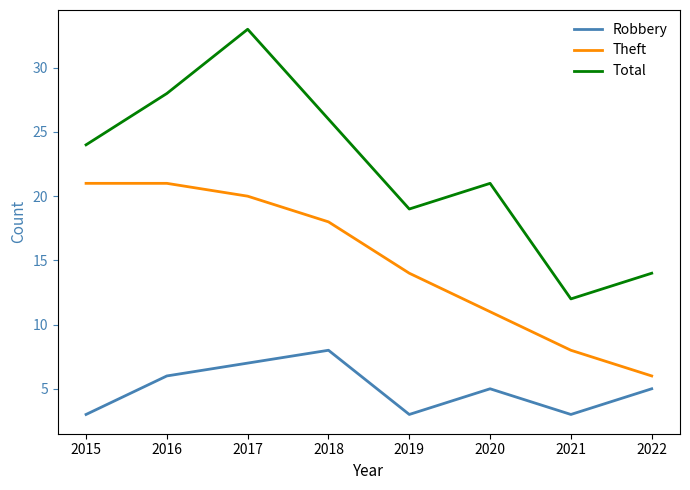

At which category does the chart reach its peak across all series?

2017